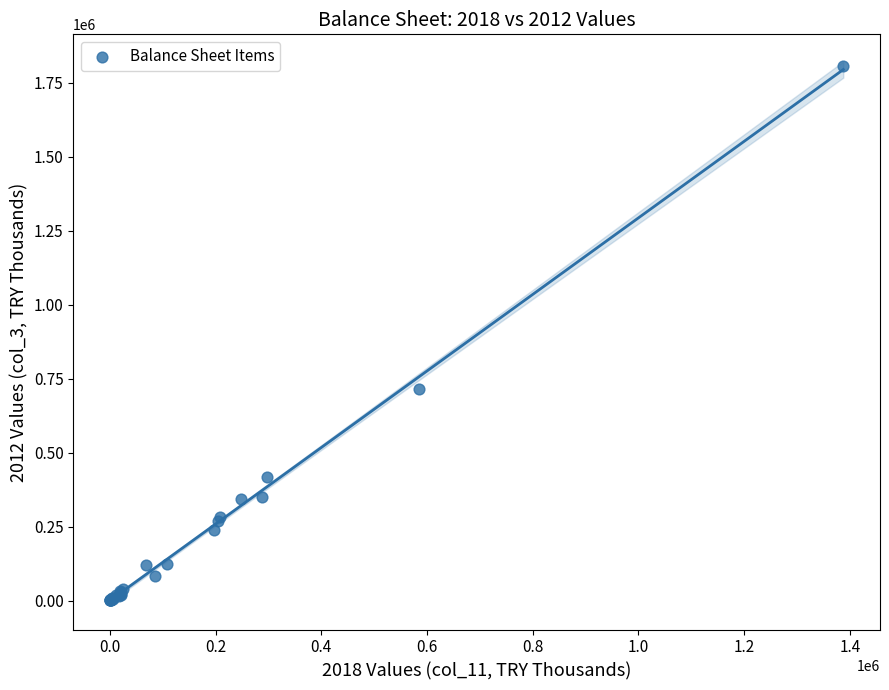

What Y value in the scatter plot is closest to 903621?

714384.3